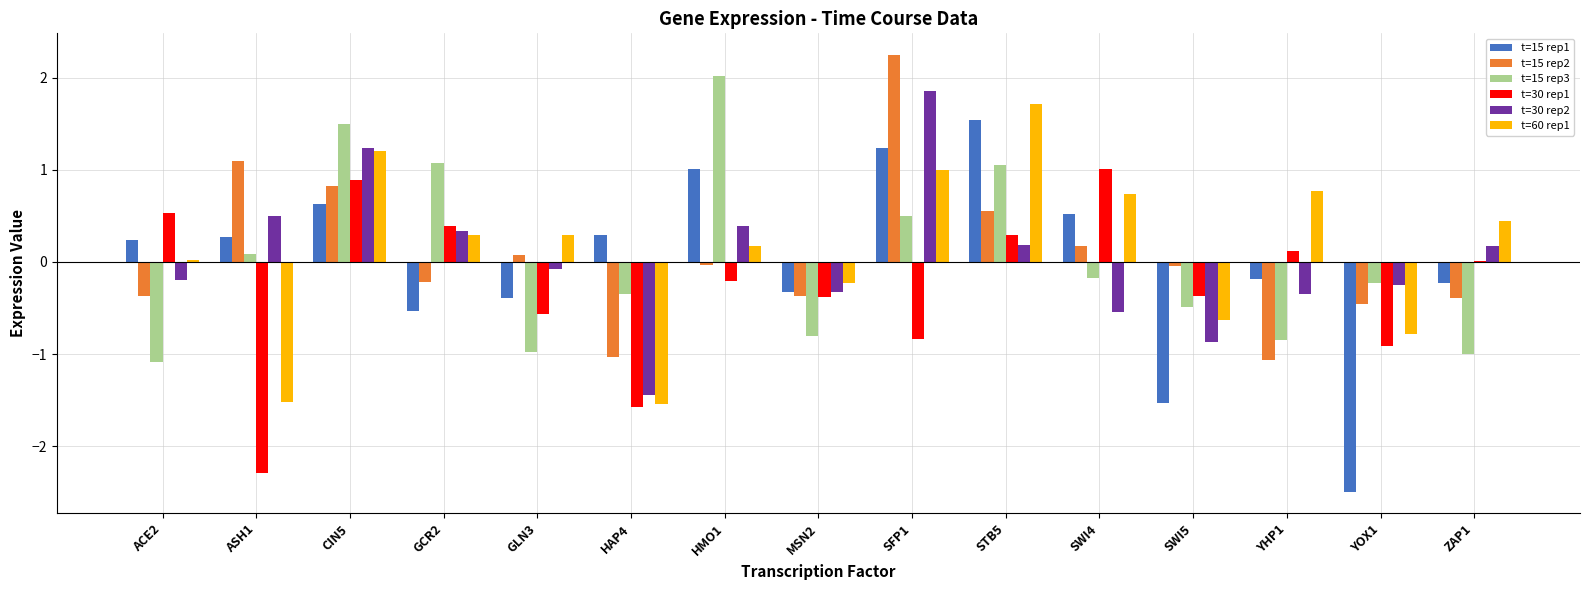

Is the value of t=15 rep3 at CIN5 greater than the value of t=30 rep2 at YHP1?

Yes